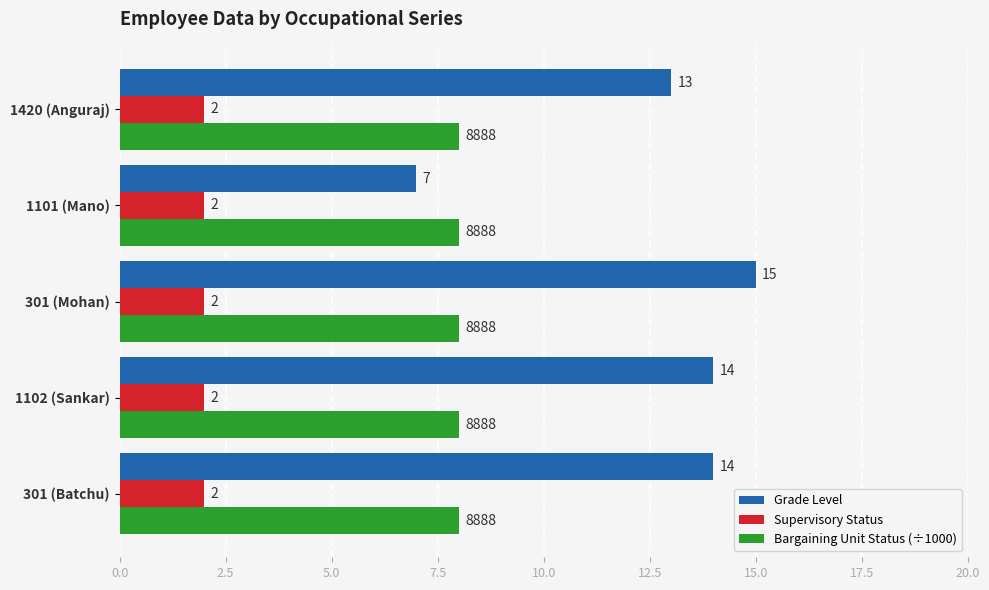

What is the sum of the Bargaining Unit Status (÷1000) values at 1101 (Mano) and 1102 (Sankar)?

16